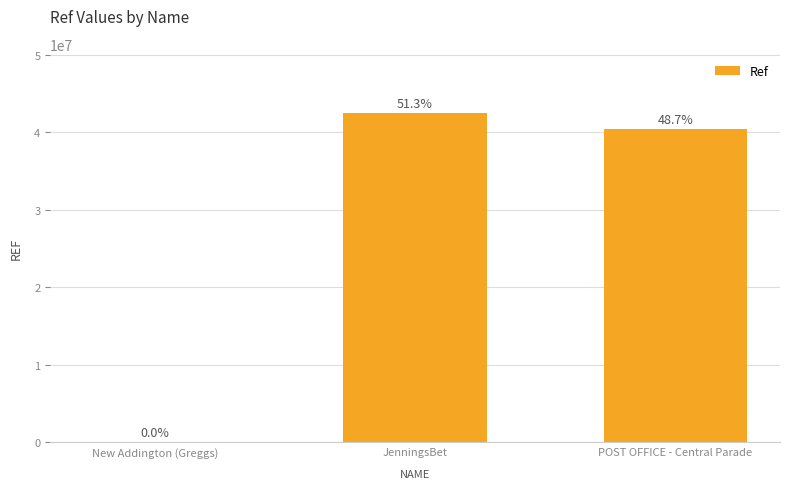

What is the label of the 3rd bar from the right?

New Addington (Greggs)